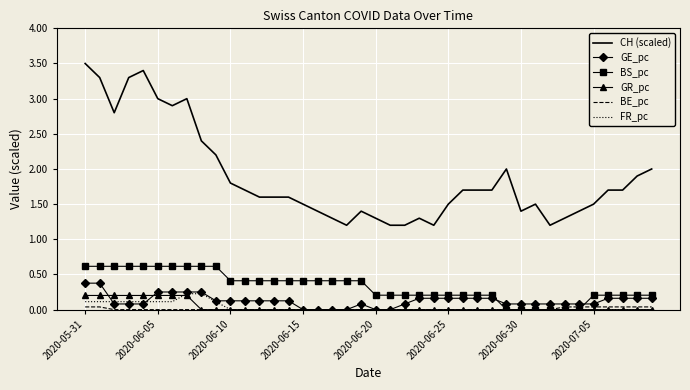

Which series has the largest total across all categories?

CH (scaled)